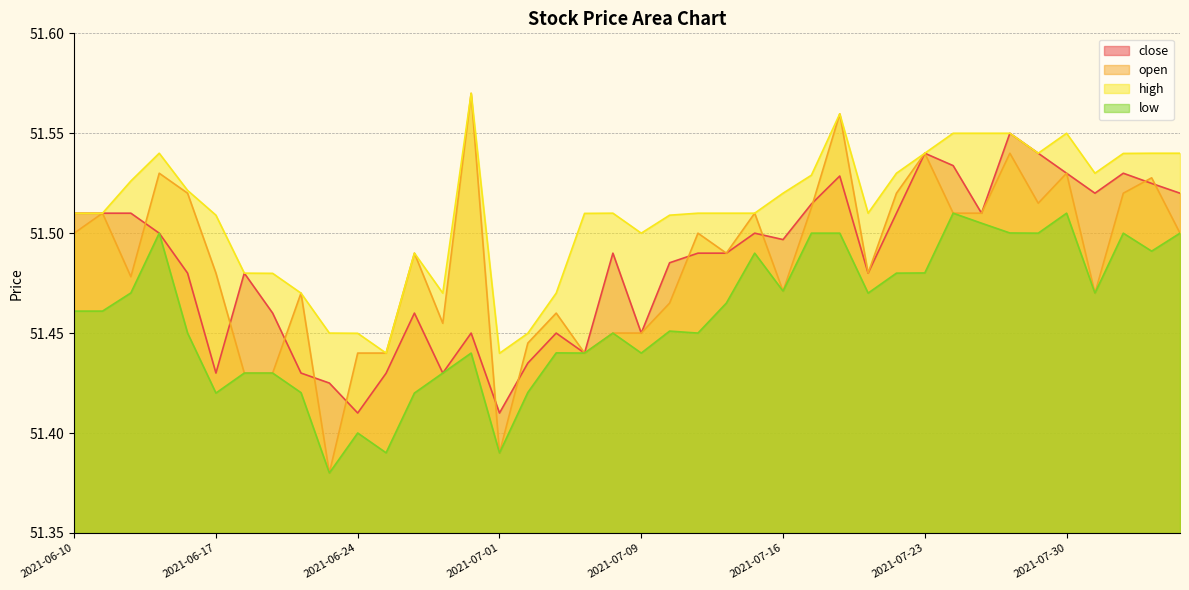

List the series in order of their peak value, lowest first.

low, close, open, high